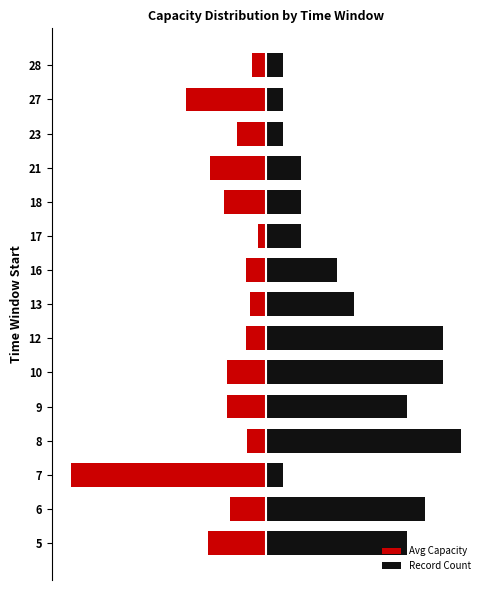

What is the sum of all Avg Capacity values?

-342.3